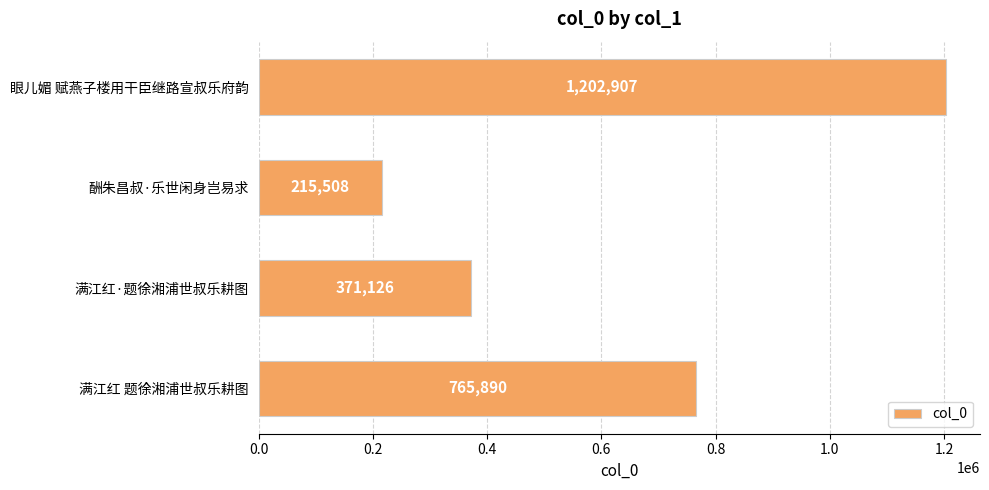

Rank the categories by value from lowest to highest.

酬朱昌叔·乐世闲身岂易求, 满江红·题徐湘浦世叔乐耕图, 满江红 题徐湘浦世叔乐耕图, 眼儿媚 赋燕子楼用干臣继路宣叔乐府韵